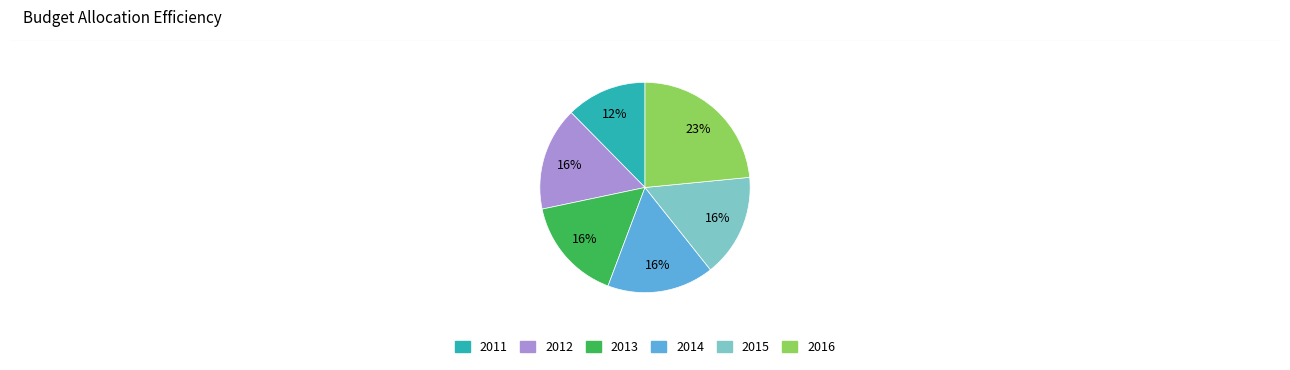

Is 2016 the majority of the pie?

No